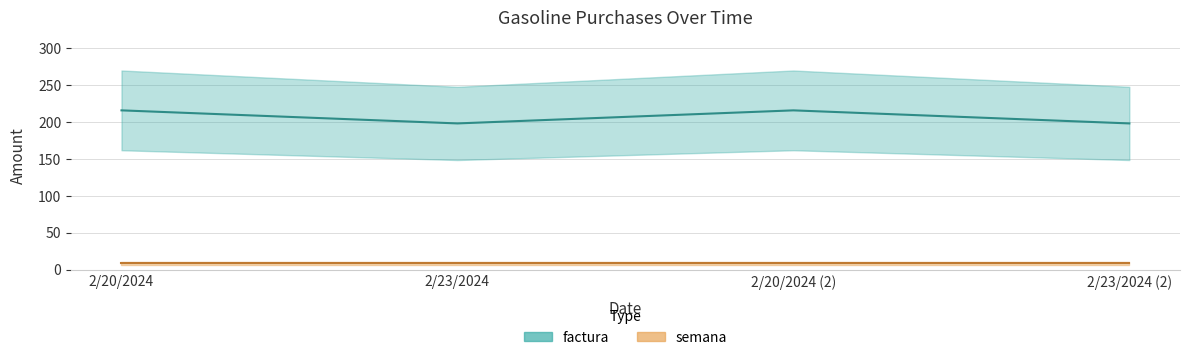

Which category has the lowest value across all series?

2/23/2024